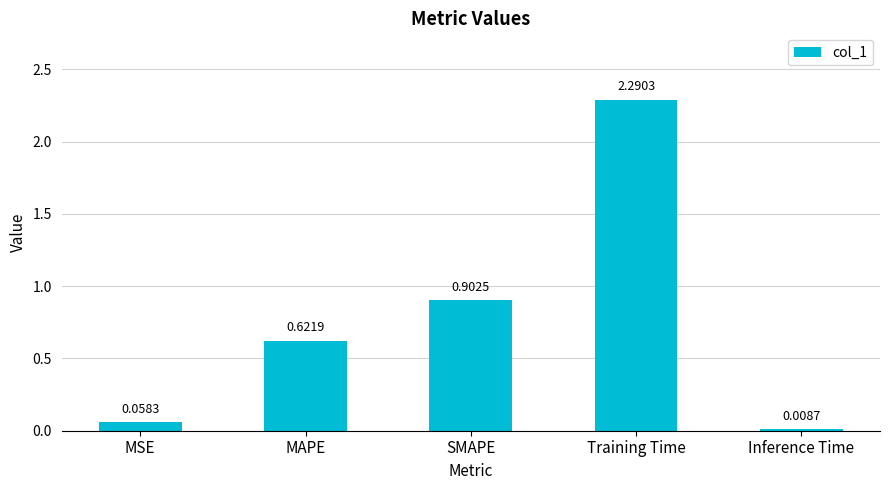

Is it true that the value at Training Time is 2.3?

True